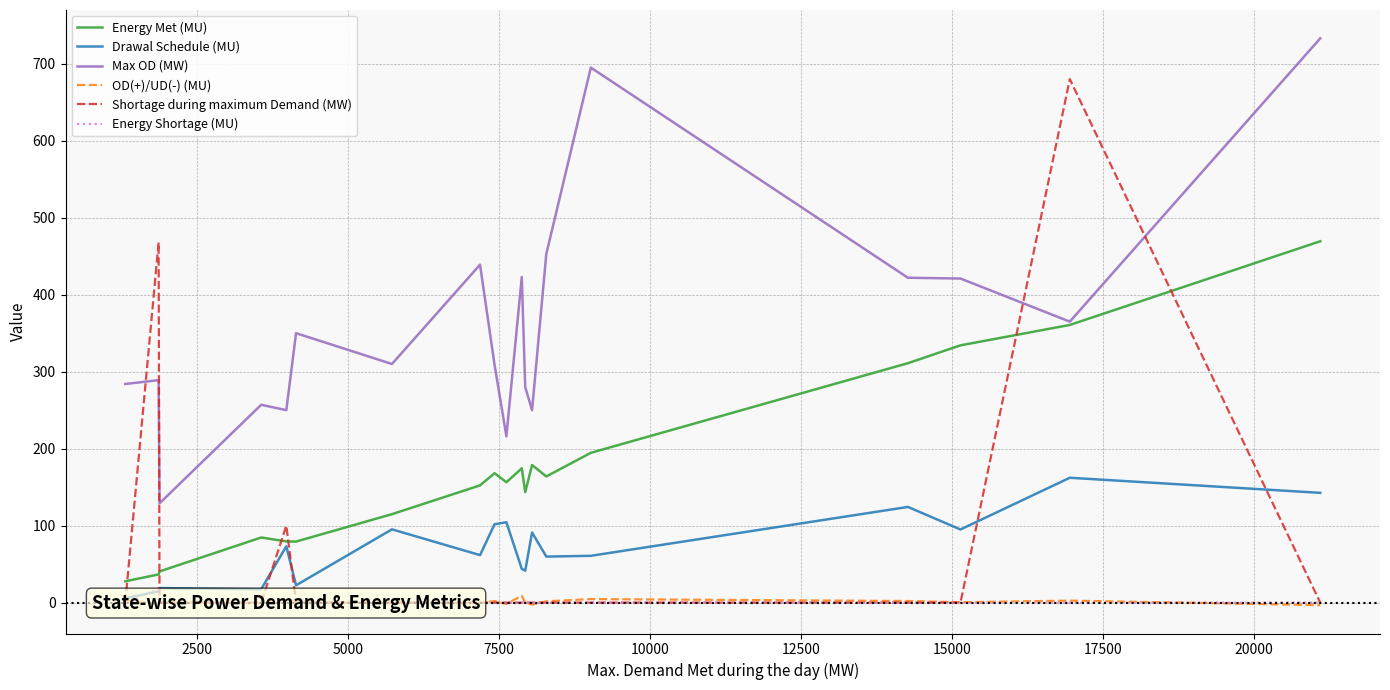

True or false: Max OD (MW) and Drawal Schedule (MU) intersect in this chart.

False